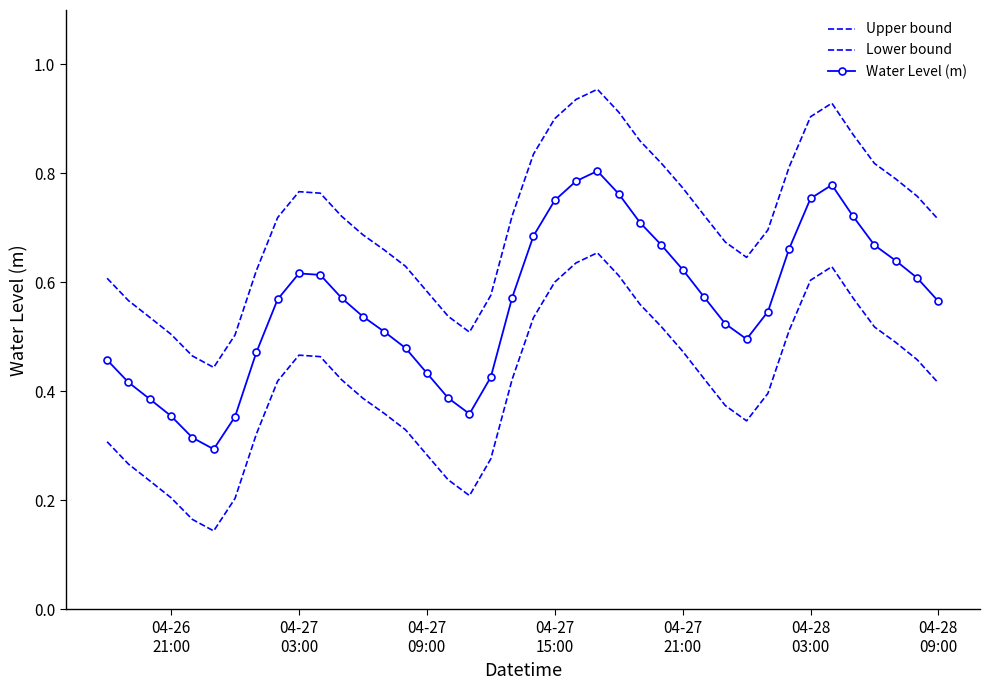

Reading right to left, extract all data points from this chart.

Upper bound: 0.7	0.8	0.8	0.8	0.9	0.9	0.9	0.8	0.7	0.6	0.7	0.7	0.8	0.8	0.9	0.9	1.0	0.9	0.9	0.8	0.7	0.6	0.5	0.5	0.6	0.6	0.7	0.7	0.7	0.8	0.8	0.7	0.6	0.5	0.4	0.5	0.5	0.5	0.6	0.6
Lower bound: 0.4	0.5	0.5	0.5	0.6	0.6	0.6	0.5	0.4	0.3	0.4	0.4	0.5	0.5	0.6	0.6	0.7	0.6	0.6	0.5	0.4	0.3	0.2	0.2	0.3	0.3	0.4	0.4	0.4	0.5	0.5	0.4	0.3	0.2	0.1	0.2	0.2	0.2	0.3	0.3
Water Level (m): 0.6	0.6	0.6	0.7	0.7	0.8	0.8	0.7	0.5	0.5	0.5	0.6	0.6	0.7	0.7	0.8	0.8	0.8	0.8	0.7	0.6	0.4	0.4	0.4	0.4	0.5	0.5	0.5	0.6	0.6	0.6	0.6	0.5	0.4	0.3	0.3	0.4	0.4	0.4	0.5